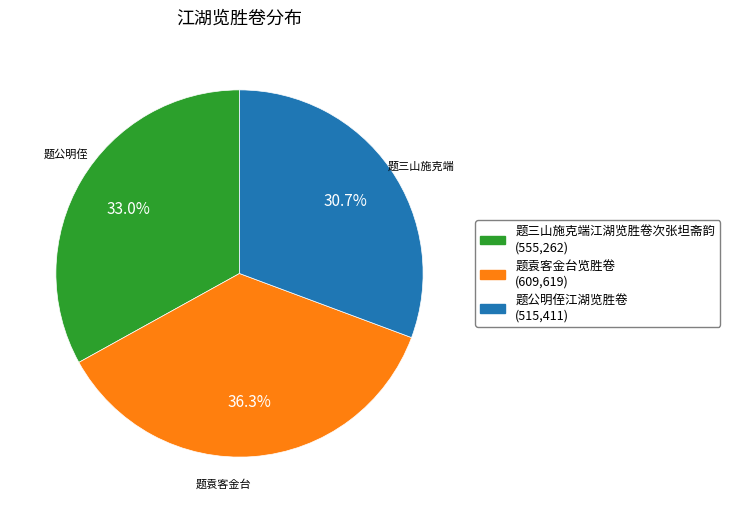

True or false: 题公明侄江湖览胜卷 accounts for 31% of the total.

True